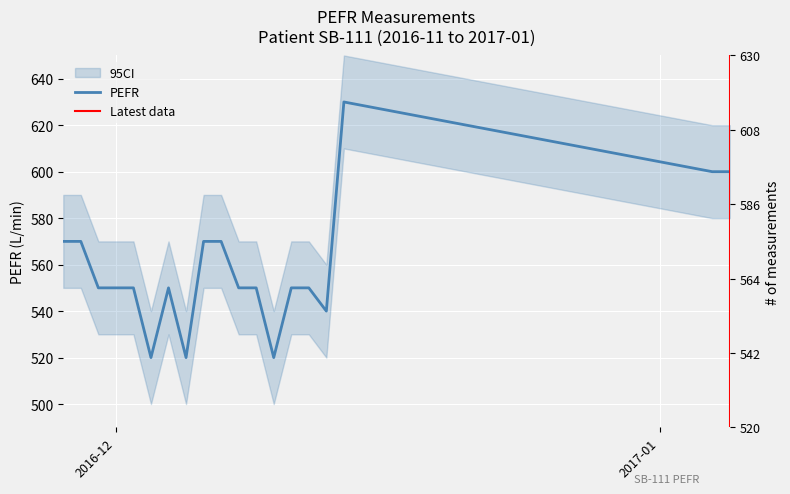

What is the maximum value shown in the chart?

630